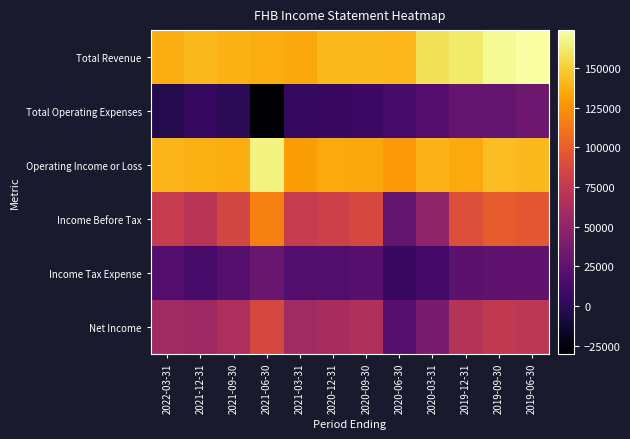

Which label corresponds to the smallest value in the chart?

2021-06-30